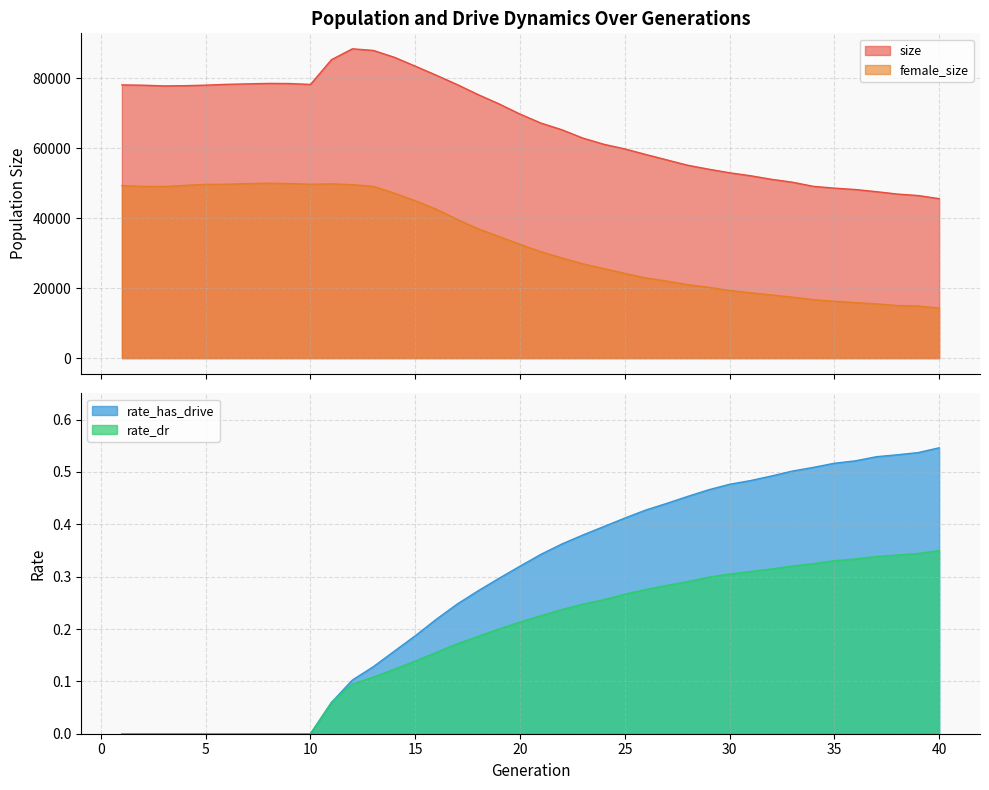

What is the approximate value of rate_dr at 11?

0.1